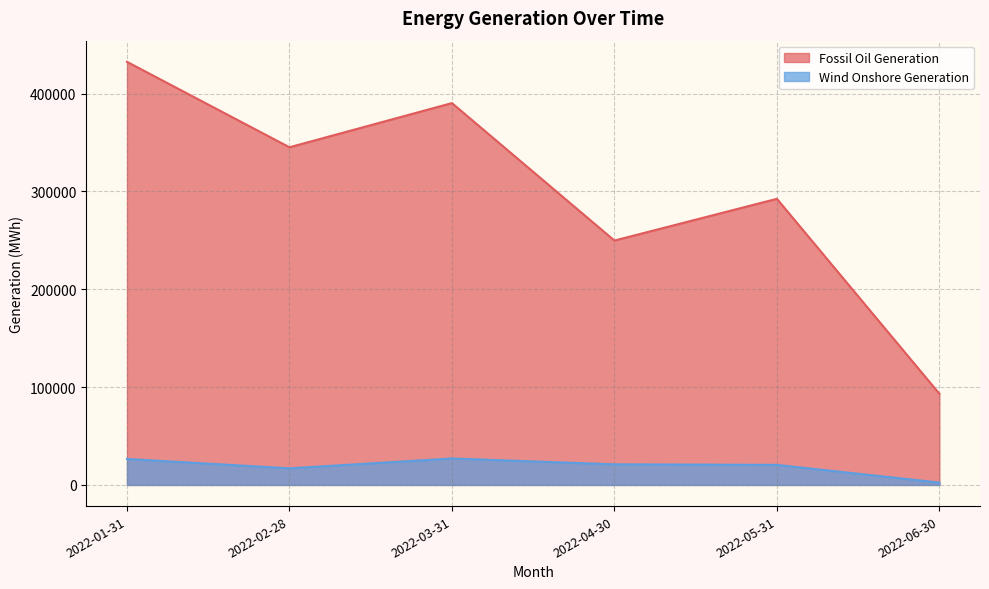

What position from the left is 2022-04-30?

4